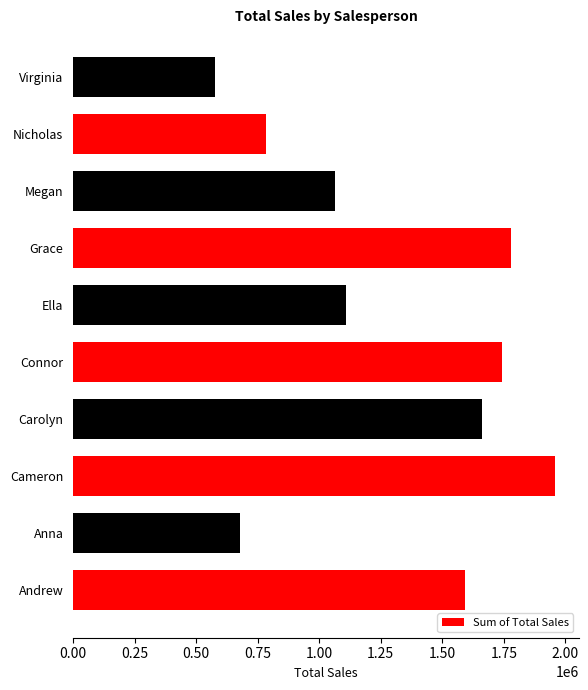

List the labels in order of value, largest first.

Cameron, Grace, Connor, Carolyn, Andrew, Ella, Megan, Nicholas, Anna, Virginia